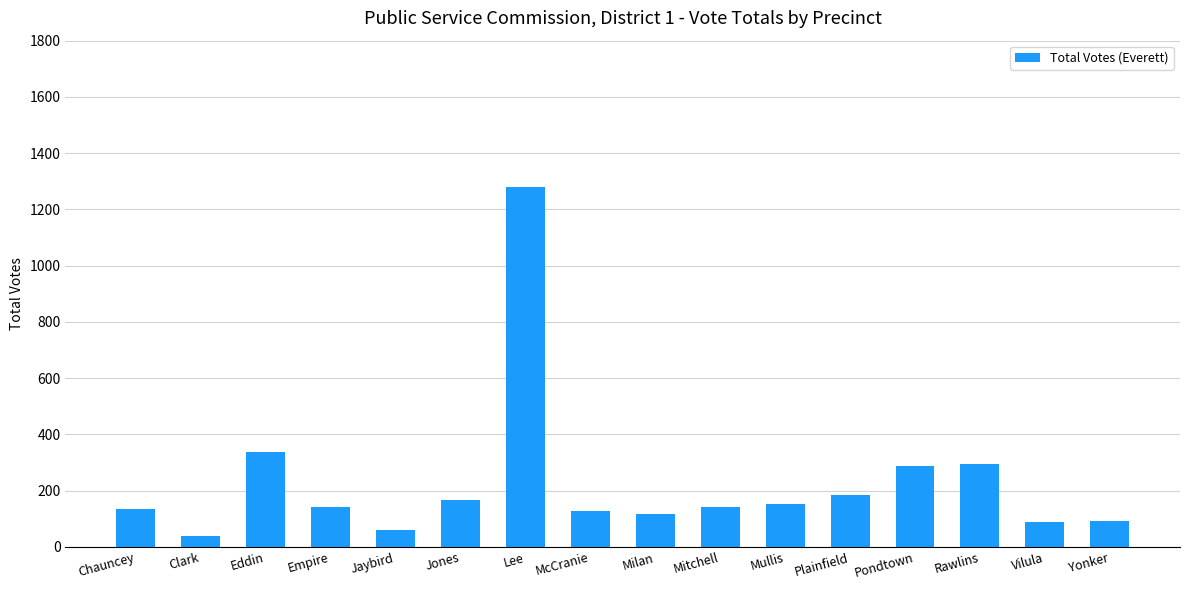

What is the label of the 7th bar from the right?

Mitchell